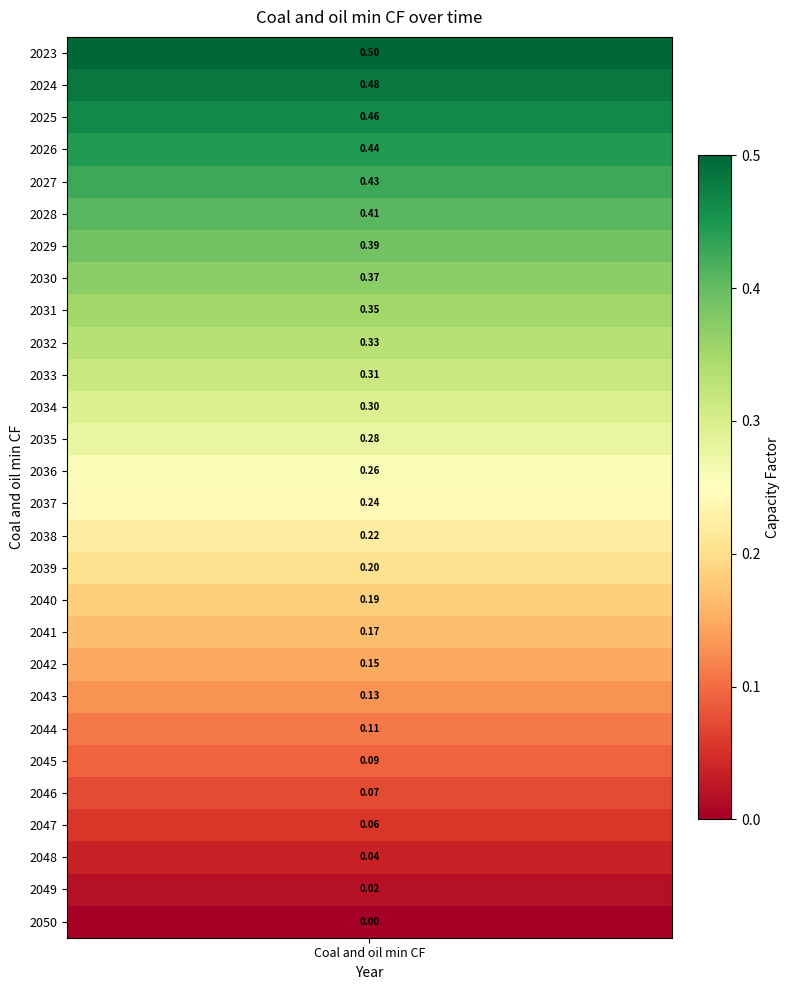

Reading left to right, transcribe all the data shown in this chart.

2023=0.5	2024=0.5	2025=0.5	2026=0.4	2027=0.4	2028=0.4	2029=0.4	2030=0.4	2031=0.4	2032=0.3	2033=0.3	2034=0.3	2035=0.3	2036=0.3	2037=0.2	2038=0.2	2039=0.2	2040=0.2	2041=0.2	2042=0.1	2043=0.1	2044=0.1	2045=0.1	2046=0.1	2047=0.1	2048=0.0	2049=0.0	2050=0.0